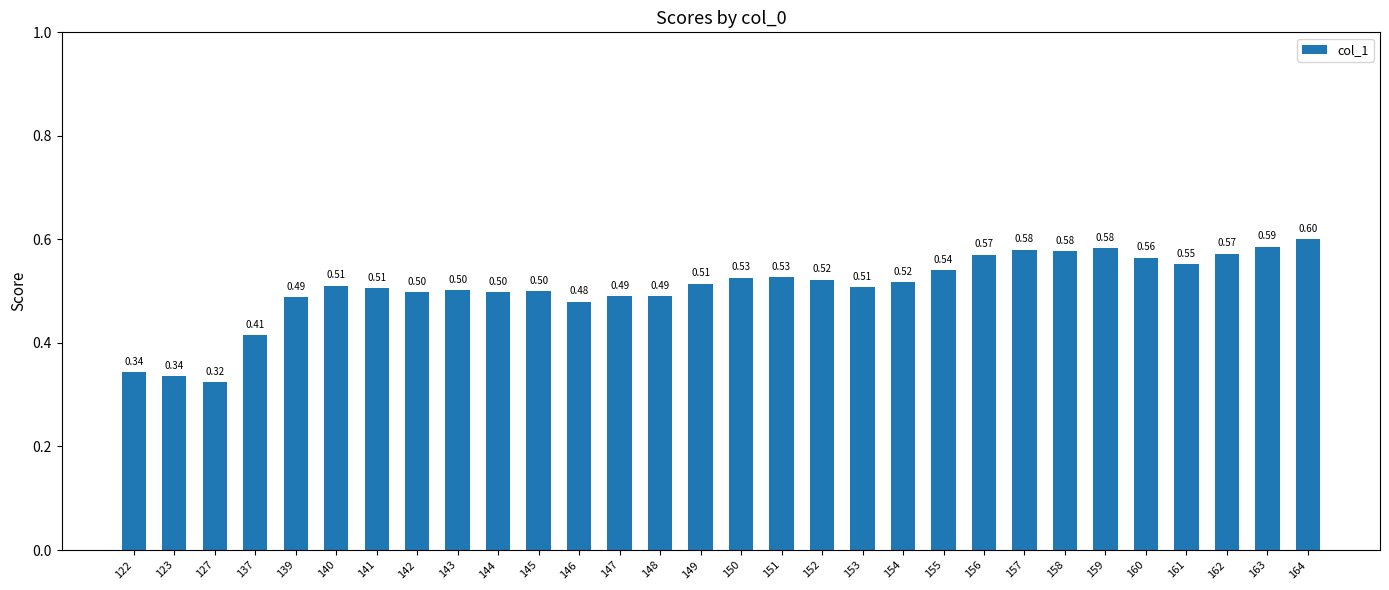

Which label corresponds to the smallest value in the chart?

127